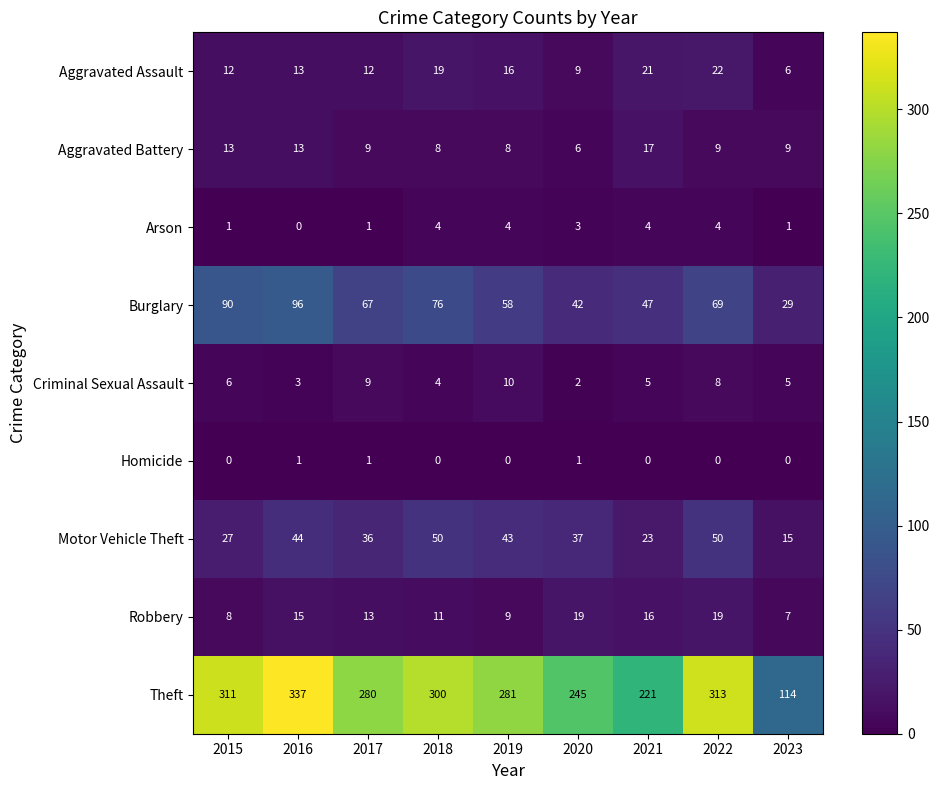

At 2015, list the series in order from largest to smallest.

Theft, Burglary, Motor Vehicle Theft, Aggravated Battery, Aggravated Assault, Robbery, Criminal Sexual Assault, Arson, Homicide